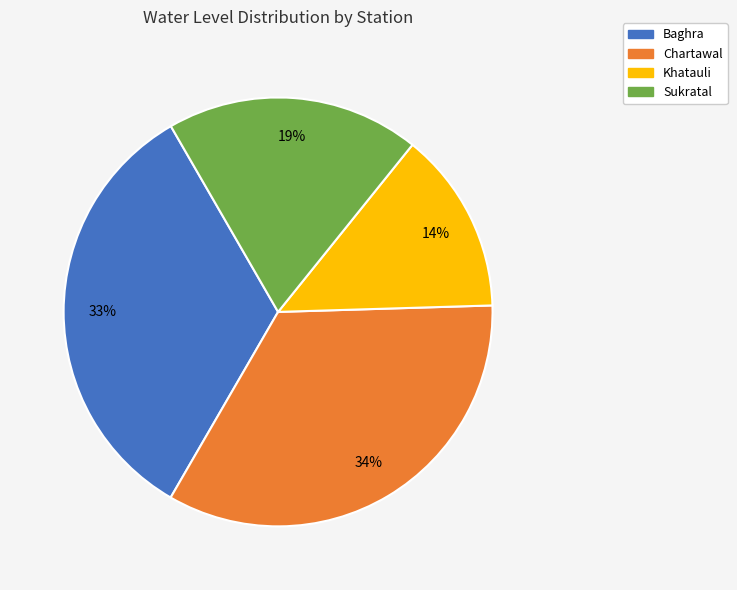

How many slices are in this pie chart?

4